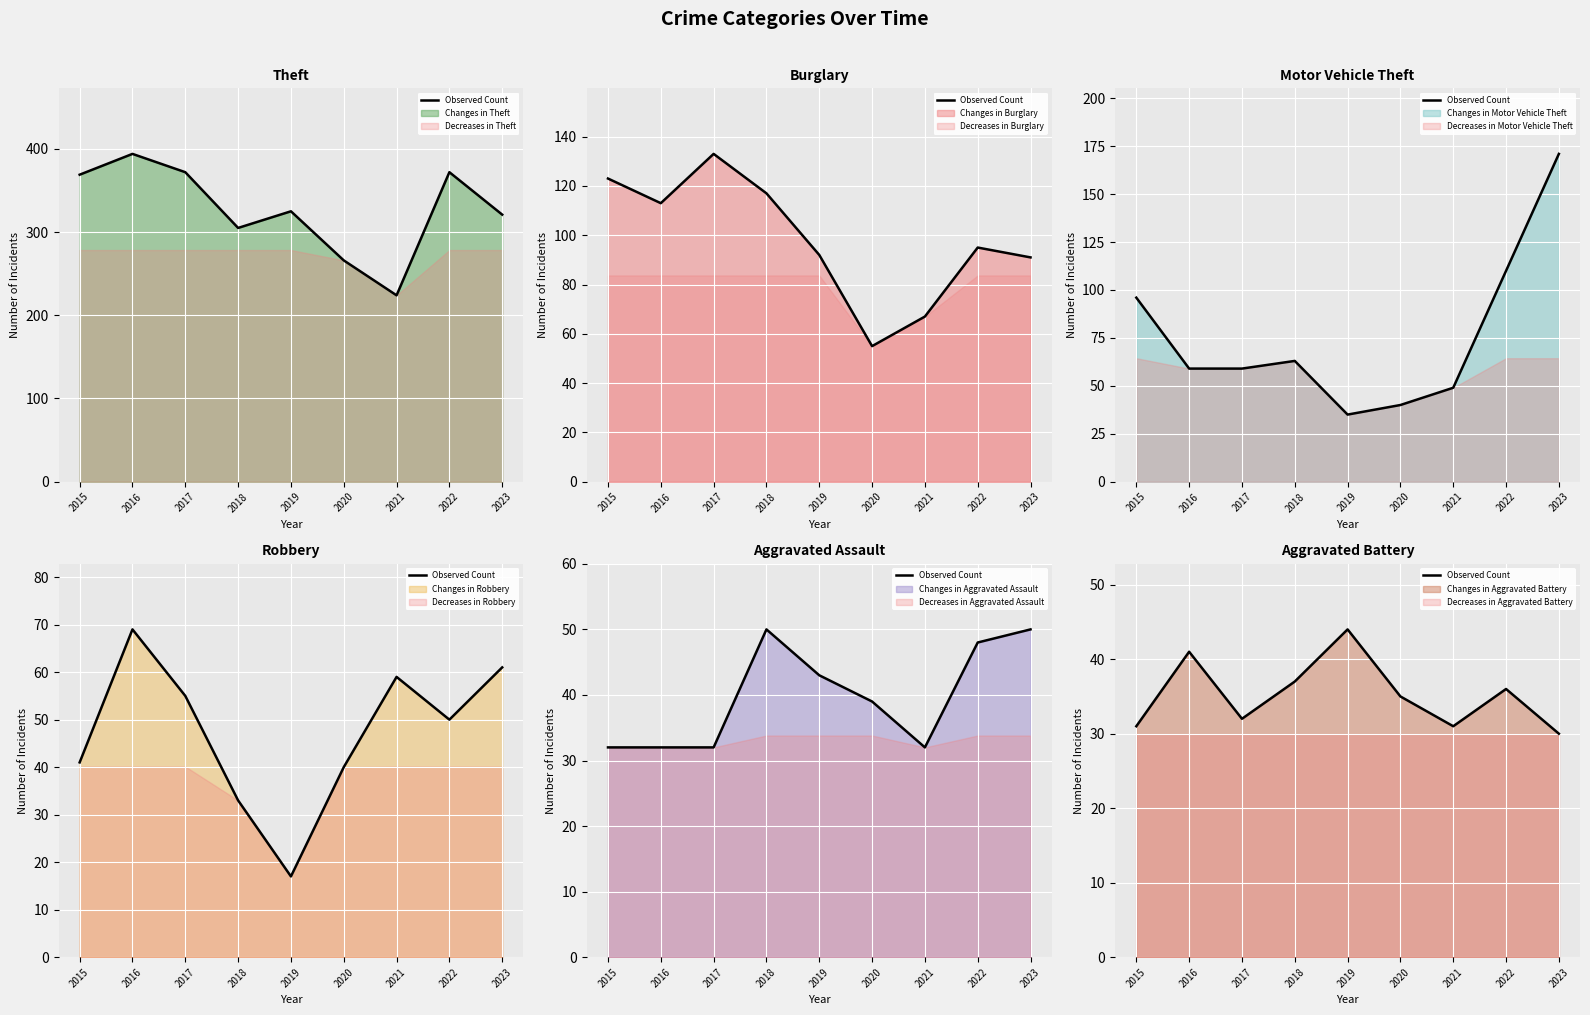

At which category does the chart reach its minimum across all series?

2023